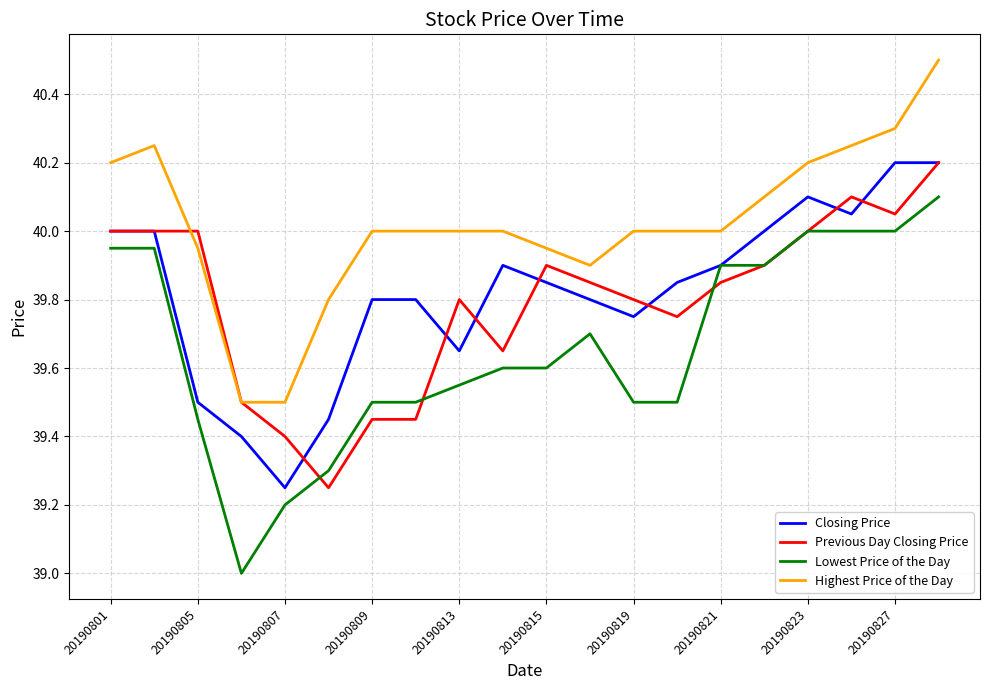

Which series has the largest range (max minus min)?

Lowest Price of the Day